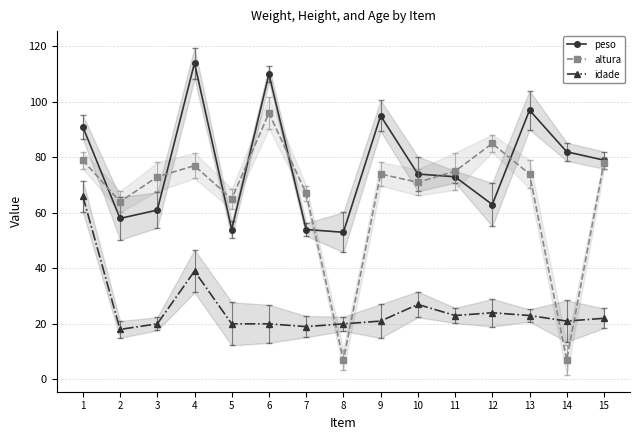

How many data points in idade are less than 21?

6